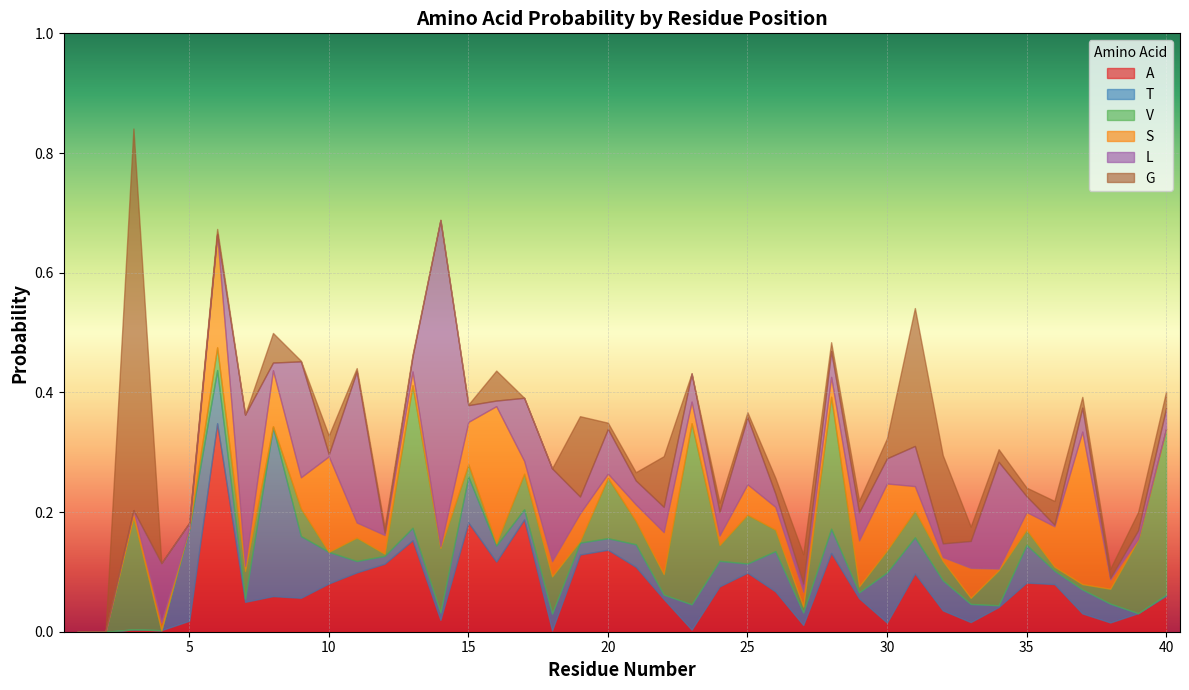

What are all the series names shown in the legend?

A, T, V, S, L, G